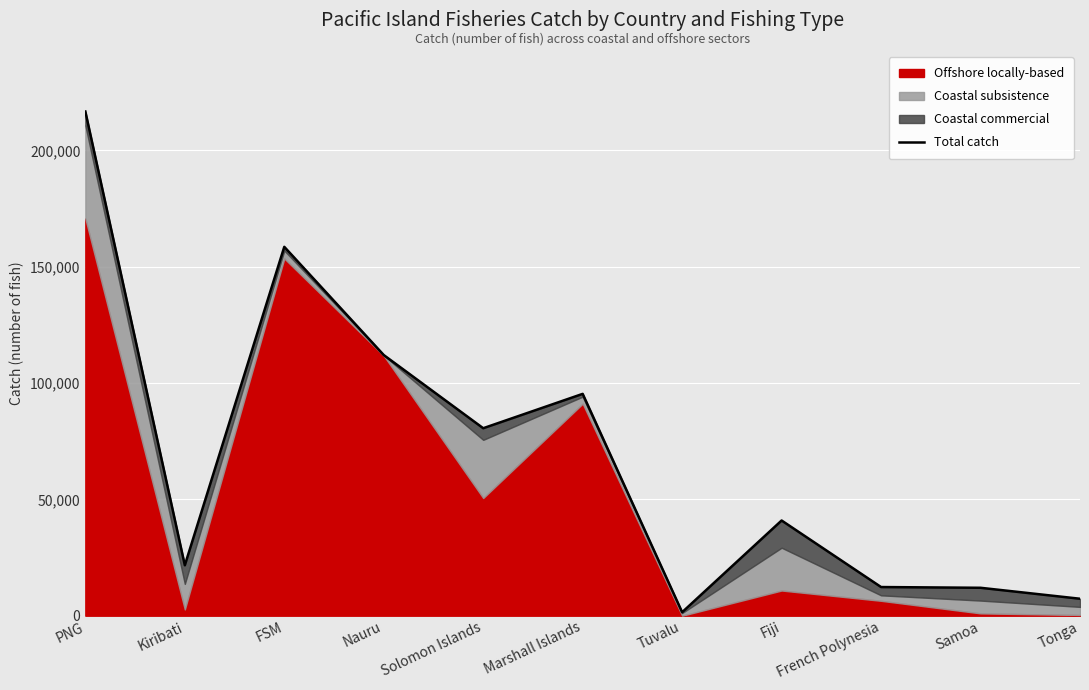

The value at Samoa is 19074. True or false?

False